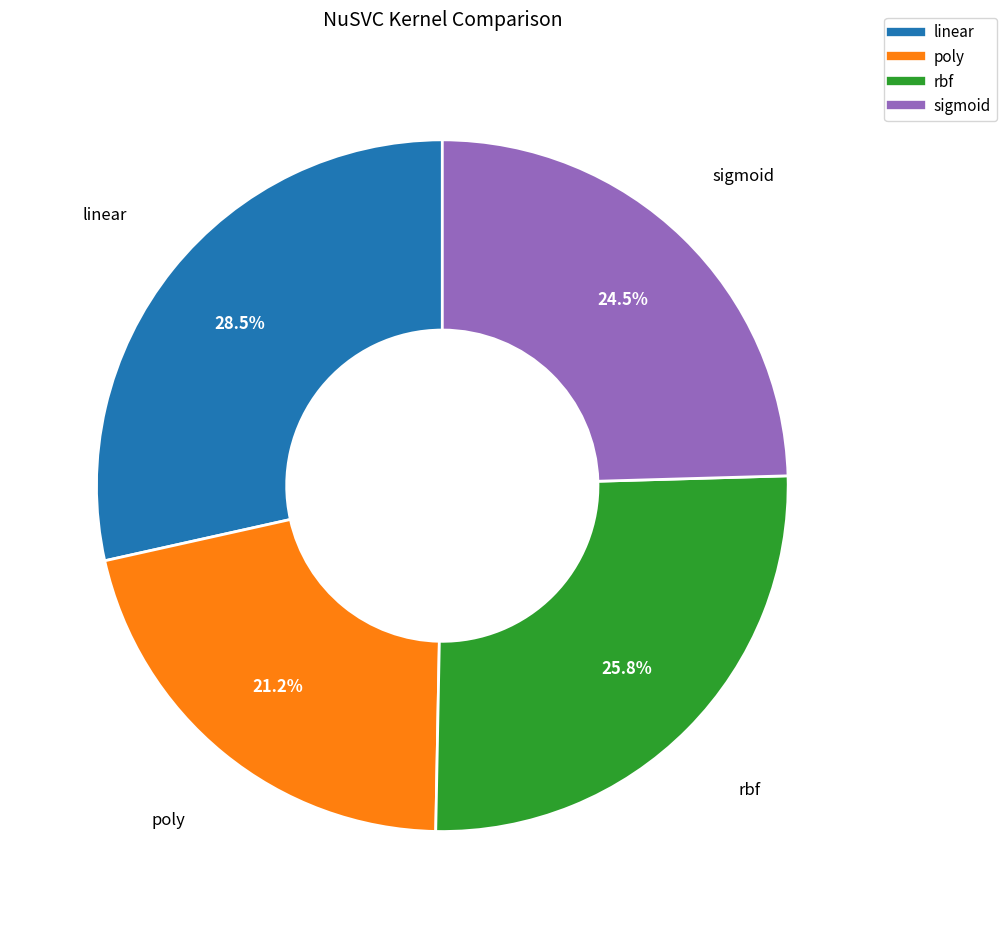

To the nearest percent, what is the difference between the rbf and poly slice percentages?

5%